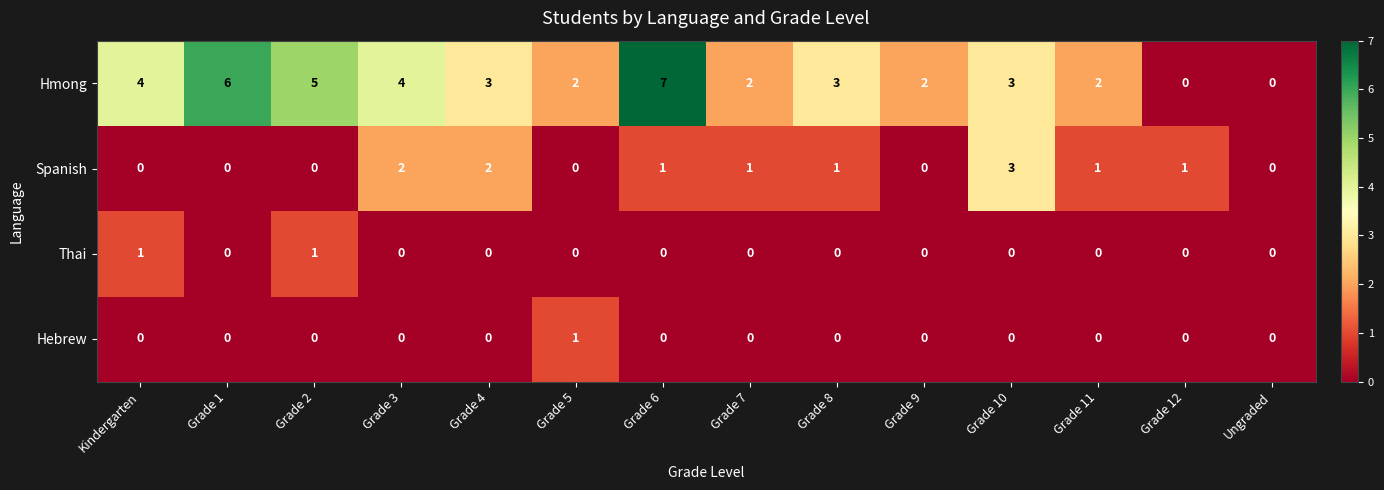

The value of Spanish at Grade 4 is 1. True or false?

False